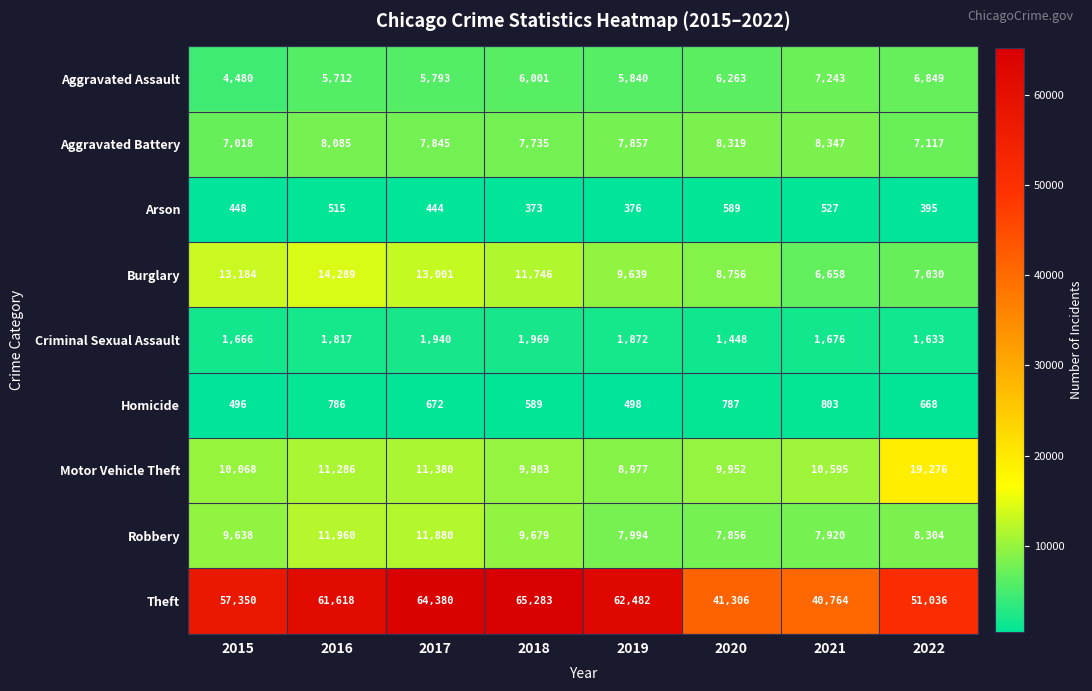

Read the Aggravated Battery value at 2021, to the nearest 50.

8350